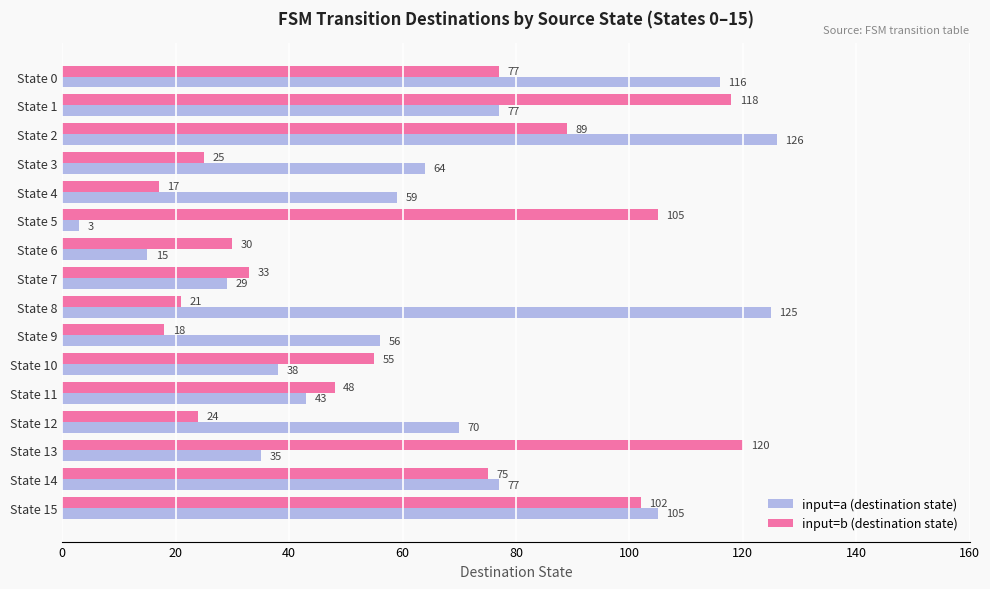

Read the input=a (destination state) value at State 5.

3